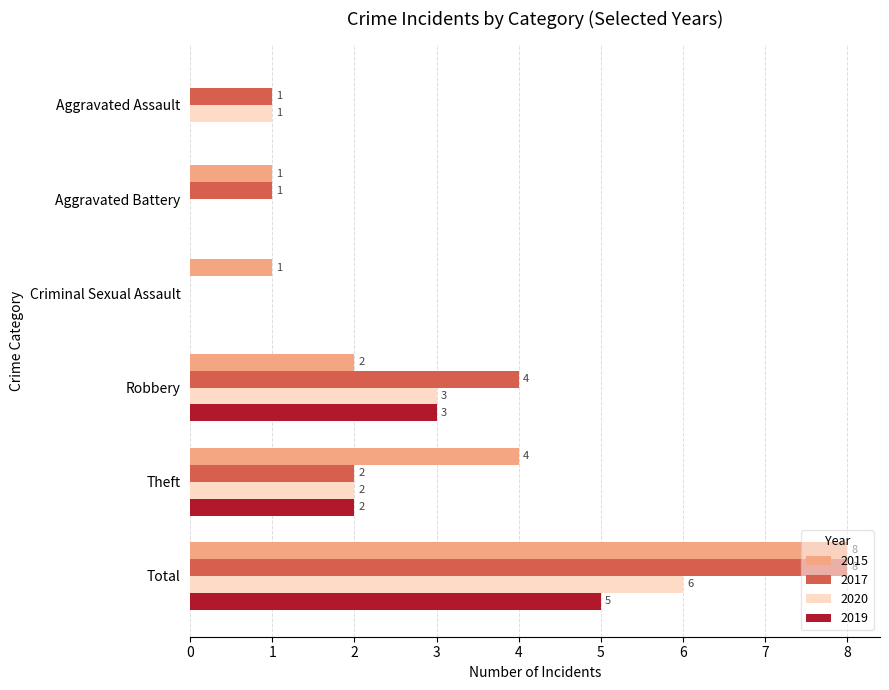

What is the sum of all 2017 values?

16